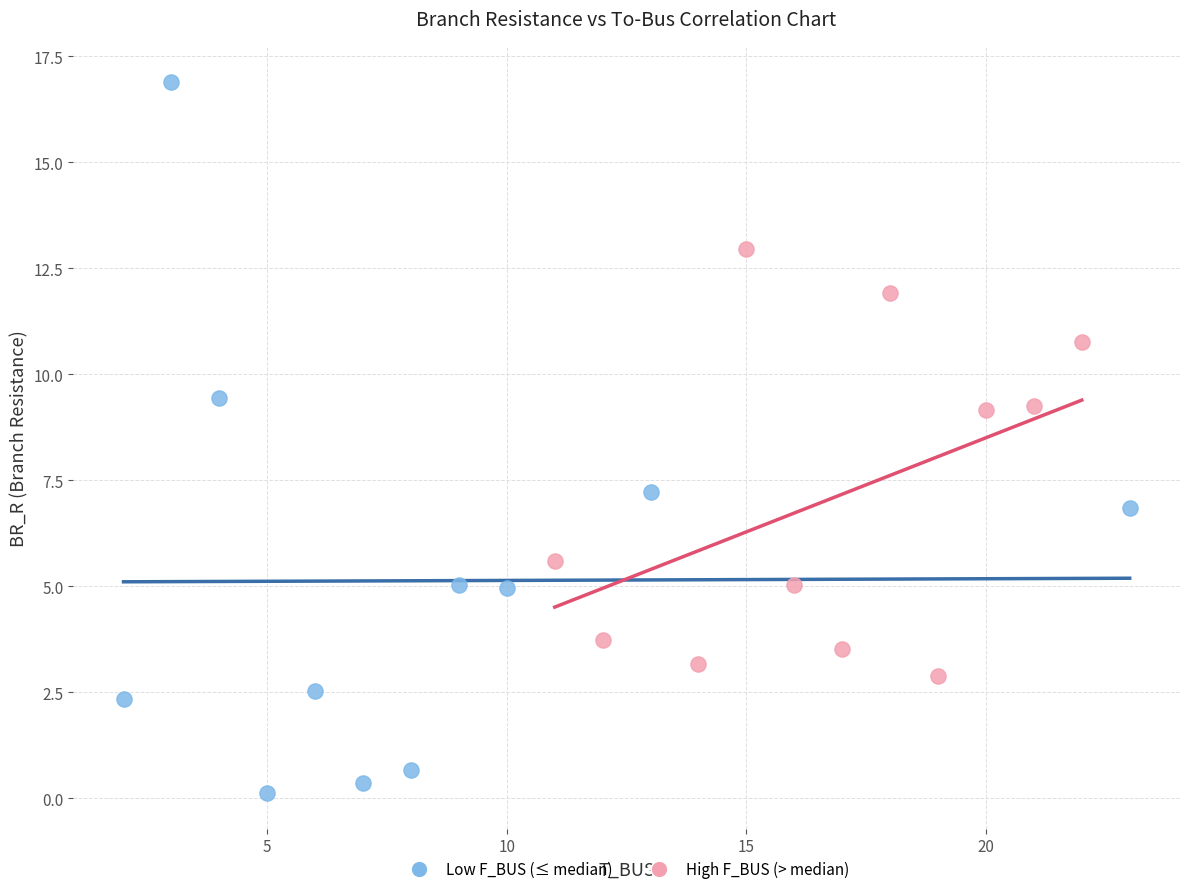

Which series has the widest spread of Y values?

Low F_BUS (≤ median)